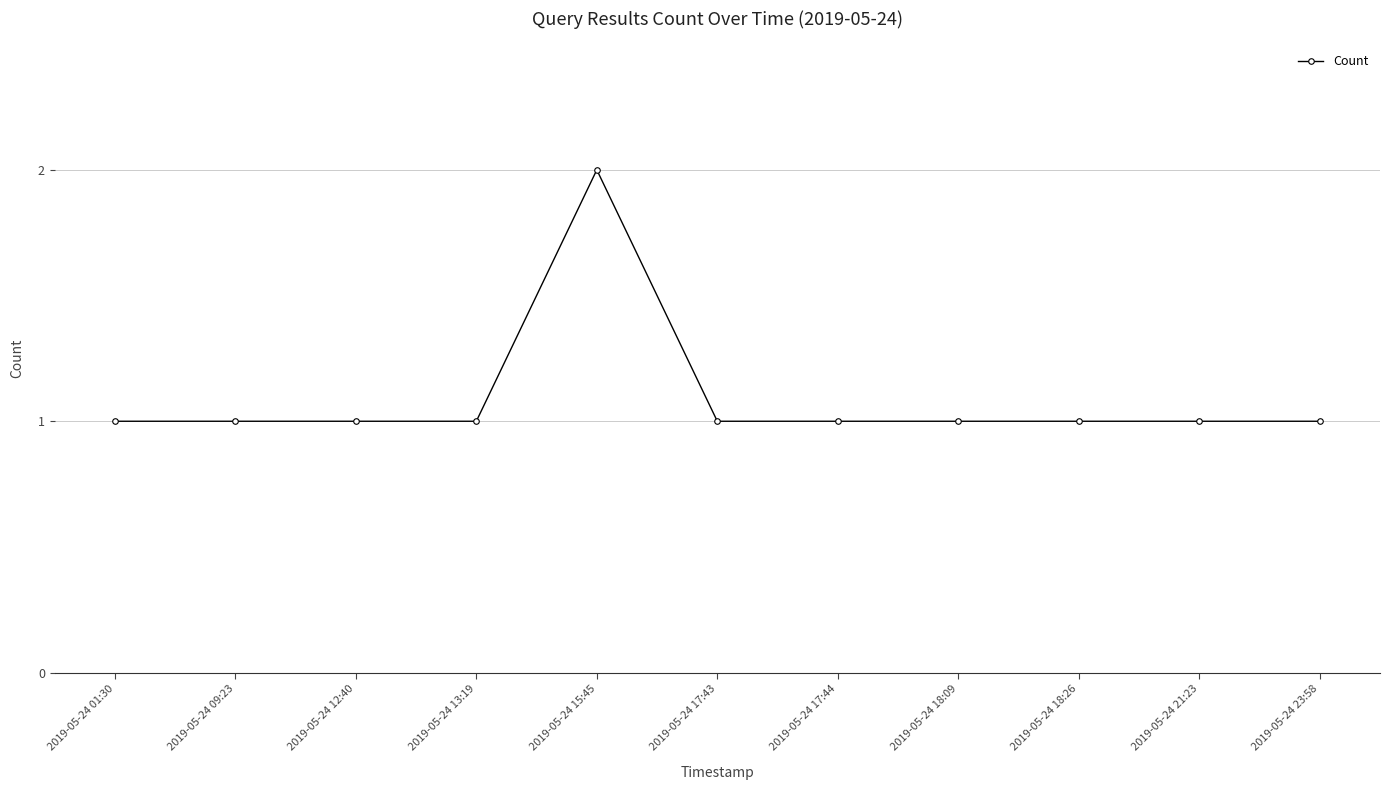

How many lines are shown in the chart?

1